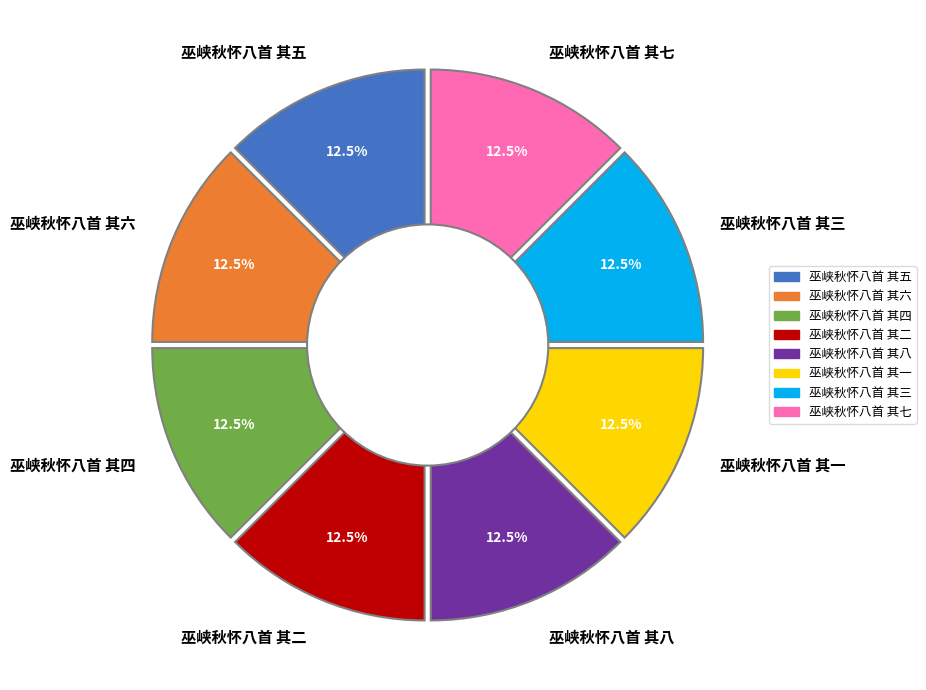

To the nearest percent, what is the combined percentage of 巫峡秋怀八首 其七 and 巫峡秋怀八首 其二?

25%